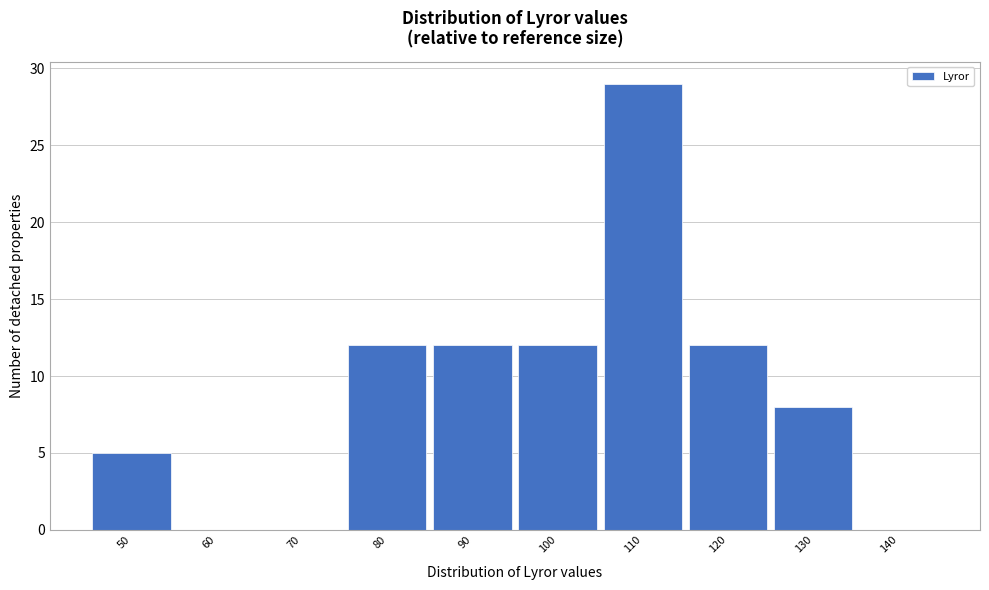

Reading right to left, what are all the values shown in this chart?

140=0	130=8	120=12	110=29	100=12	90=12	80=12	70=0	60=0	50=5